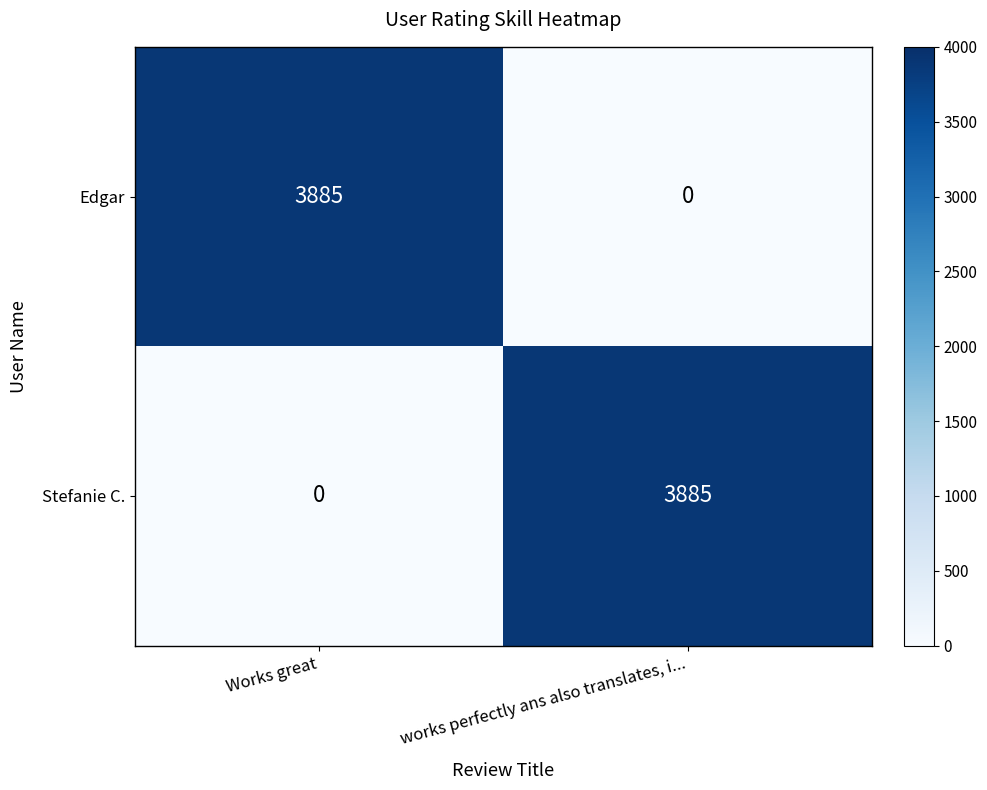

Rank the categories by Stefanie C. value from highest to lowest.

works perfectly ans also translates, i..., Works great